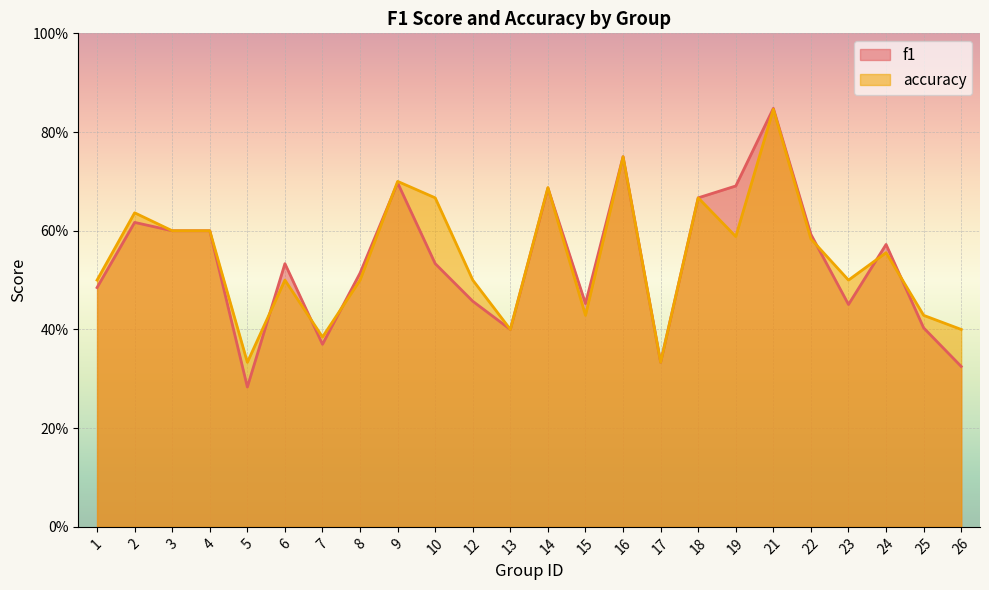

Which series ends up on top after the final intersection of f1 and accuracy?

accuracy